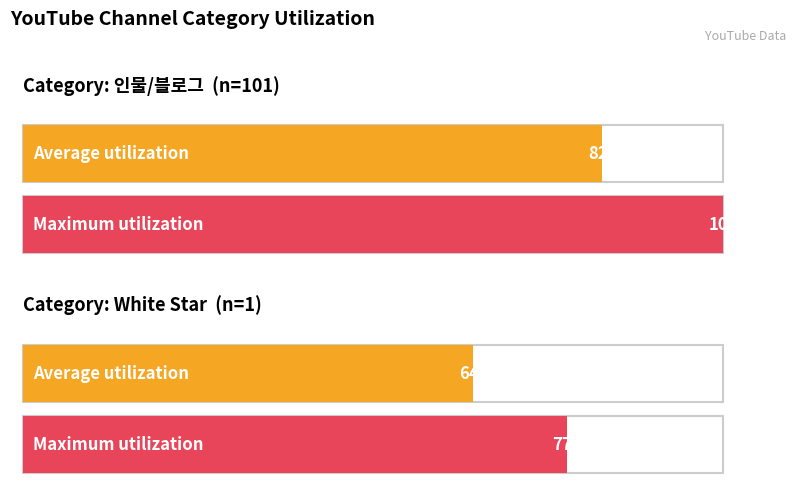

True or false: Maximum utilization has a value of 100.0 at 인물/블로그.

True